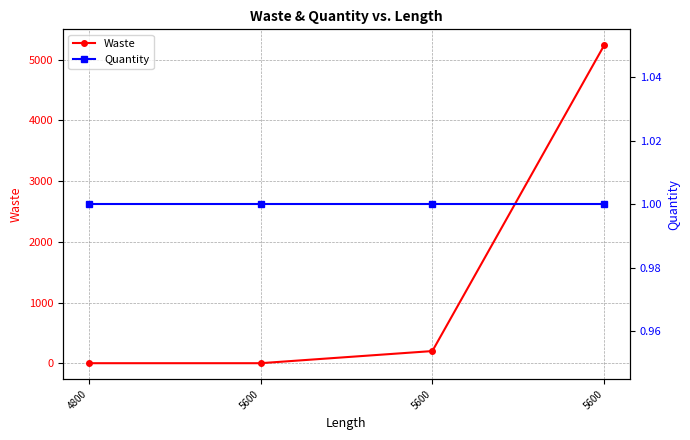

Reading left to right, extract all data points from this chart.

Waste: 0	0	200	5240
Quantity: 1	1	1	1